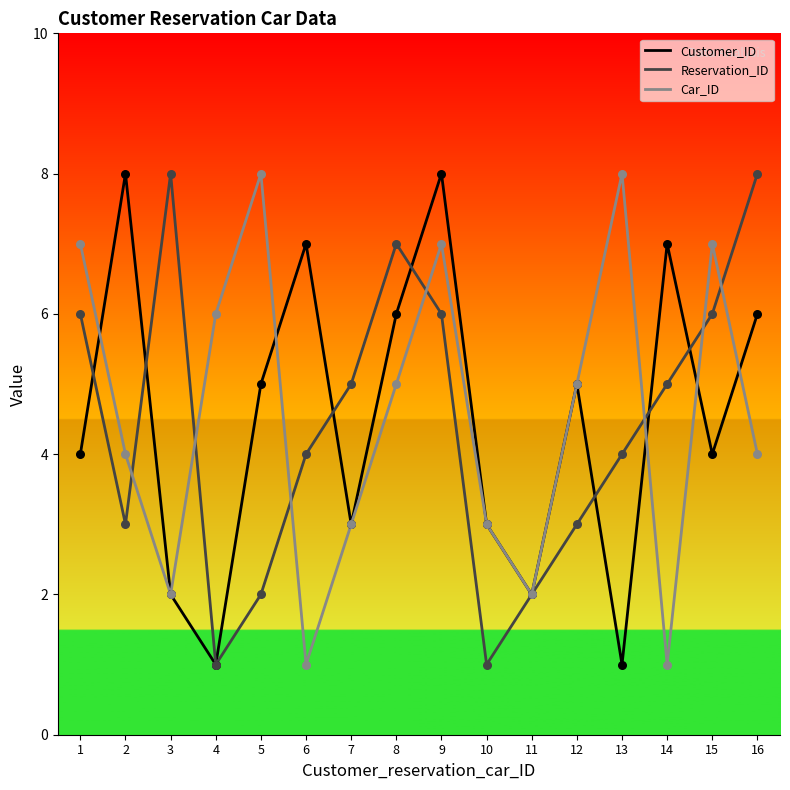

Between 1 and 9, which series saw the biggest shift?

Customer_ID